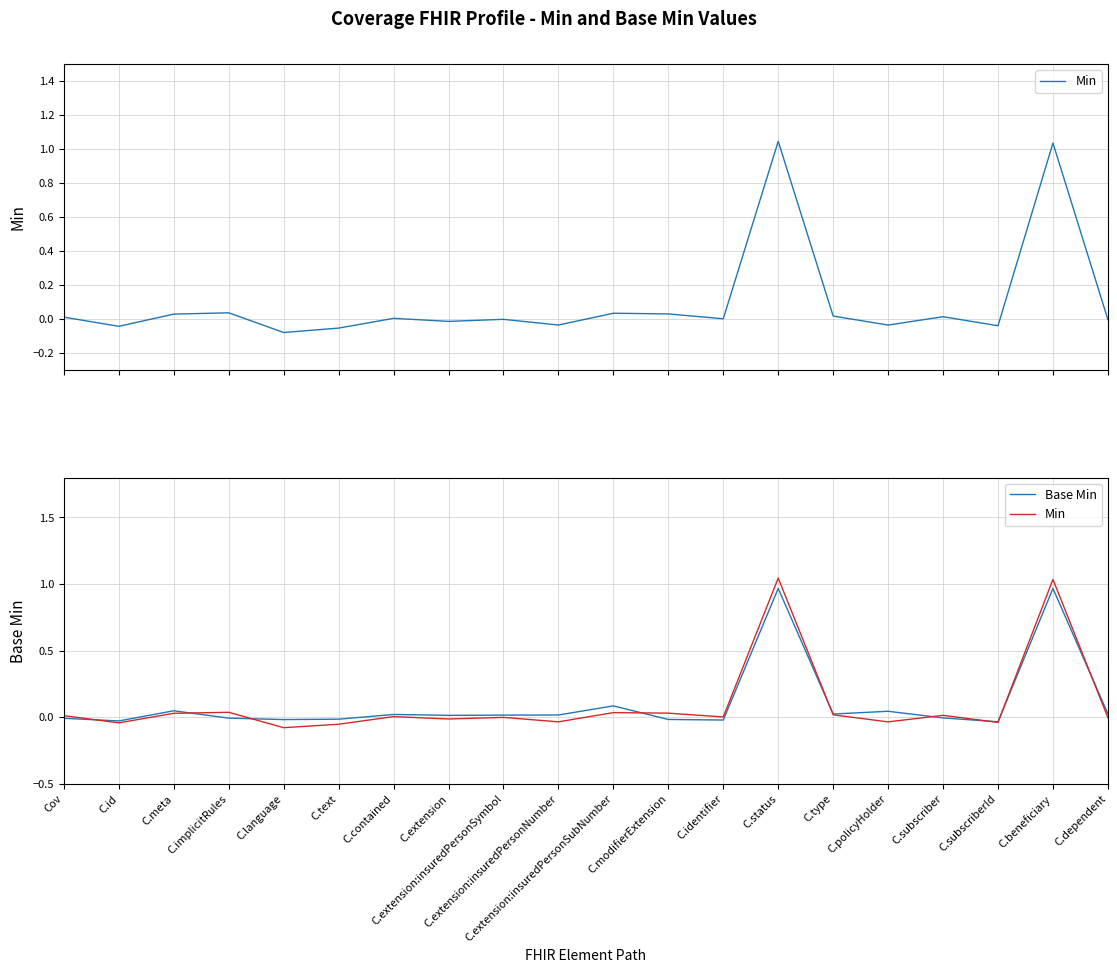

How many interior local valleys does the Base Min series have?

6